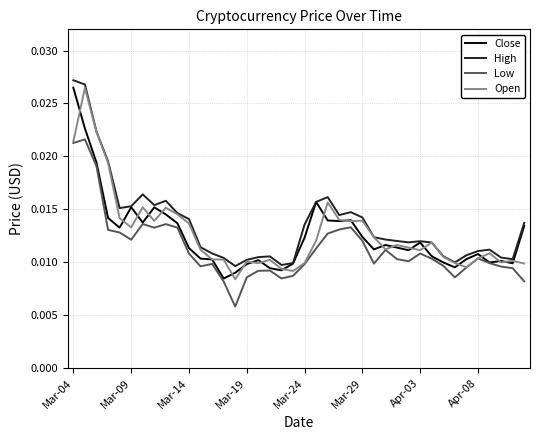

What are all the series names shown in the legend?

Close, High, Low, Open